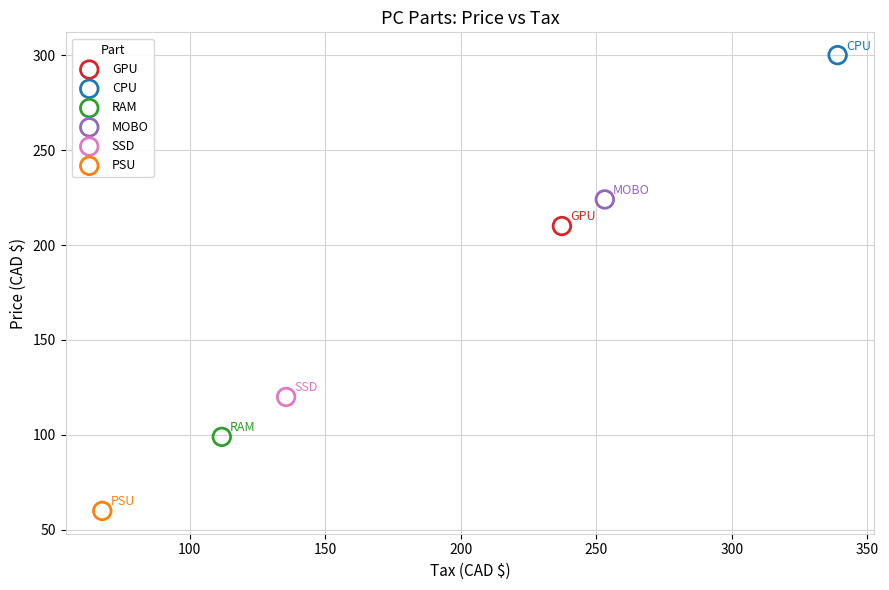

Which series reaches the minimum Y coordinate?

PSU